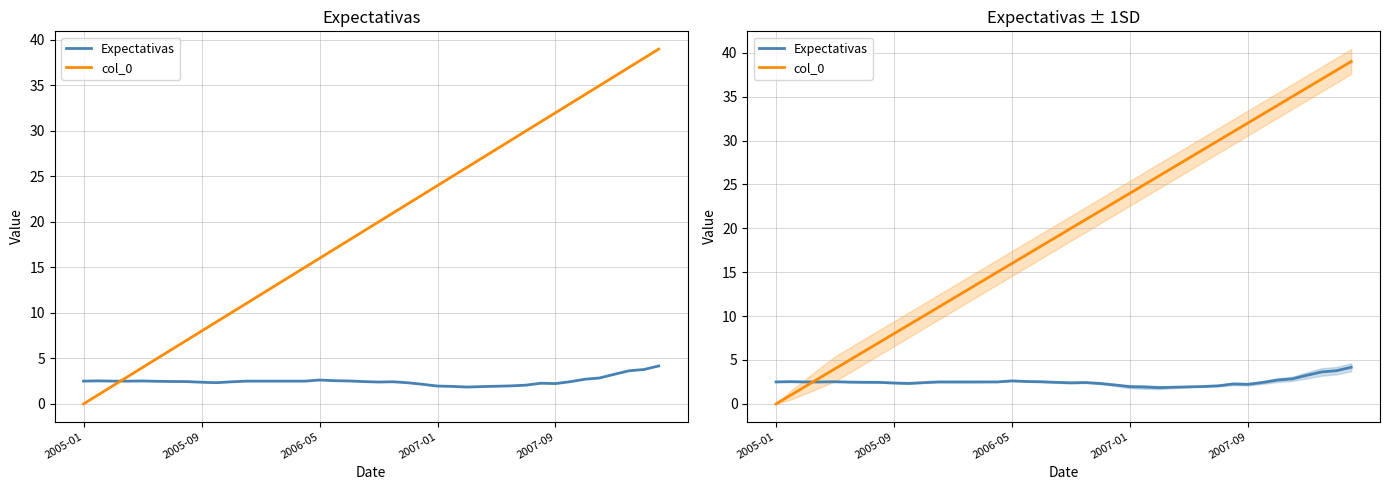

Rank the series by their maximum value, from highest to lowest.

col_0, Expectativas